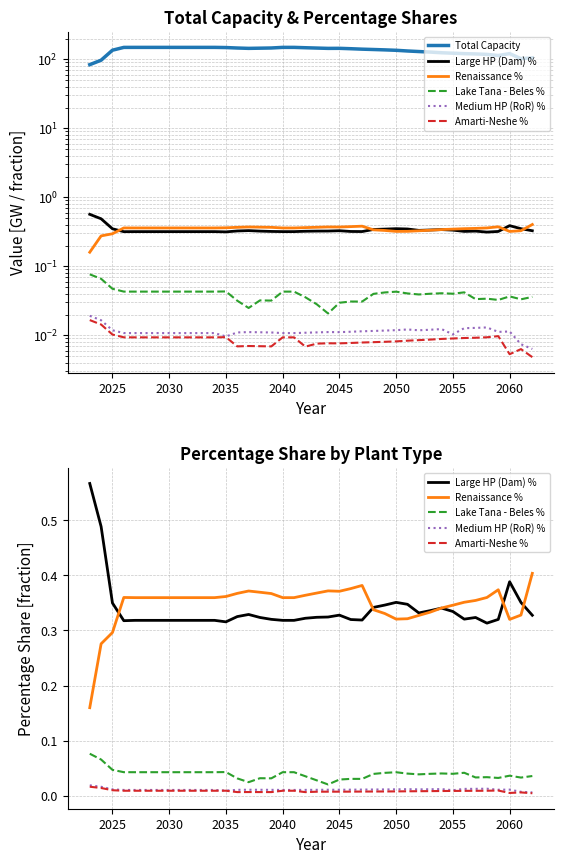

Reading left to right, transcribe all the data shown in this chart.

Total Capacity: 83.6	97.0	135.4	148.7	148.8	148.8	148.8	148.8	148.8	148.8	148.8	148.8	148.0	145.7	144.0	144.9	145.8	148.8	148.8	147.1	145.5	143.9	144.2	142.3	140.2	138.6	136.9	135.0	131.9	129.5	127.2	124.4	122.6	120.7	119.6	117.8	113.4	120.9	102.1	105.0
Large HP (Dam) %: 0.6	0.5	0.3	0.3	0.3	0.3	0.3	0.3	0.3	0.3	0.3	0.3	0.3	0.3	0.3	0.3	0.3	0.3	0.3	0.3	0.3	0.3	0.3	0.3	0.3	0.3	0.3	0.4	0.3	0.3	0.3	0.3	0.3	0.3	0.3	0.3	0.3	0.4	0.4	0.3
Renaissance %: 0.2	0.3	0.3	0.4	0.4	0.4	0.4	0.4	0.4	0.4	0.4	0.4	0.4	0.4	0.4	0.4	0.4	0.4	0.4	0.4	0.4	0.4	0.4	0.4	0.4	0.3	0.3	0.3	0.3	0.3	0.3	0.3	0.3	0.4	0.4	0.4	0.4	0.3	0.3	0.4
Lake Tana - Beles %: 0.1	0.1	0.0	0.0	0.0	0.0	0.0	0.0	0.0	0.0	0.0	0.0	0.0	0.0	0.0	0.0	0.0	0.0	0.0	0.0	0.0	0.0	0.0	0.0	0.0	0.0	0.0	0.0	0.0	0.0	0.0	0.0	0.0	0.0	0.0	0.0	0.0	0.0	0.0	0.0
Medium HP (RoR) %: 0.0	0.0	0.0	0.0	0.0	0.0	0.0	0.0	0.0	0.0	0.0	0.0	0.0	0.0	0.0	0.0	0.0	0.0	0.0	0.0	0.0	0.0	0.0	0.0	0.0	0.0	0.0	0.0	0.0	0.0	0.0	0.0	0.0	0.0	0.0	0.0	0.0	0.0	0.0	0.0
Amarti-Neshe %: 0.0	0.0	0.0	0.0	0.0	0.0	0.0	0.0	0.0	0.0	0.0	0.0	0.0	0.0	0.0	0.0	0.0	0.0	0.0	0.0	0.0	0.0	0.0	0.0	0.0	0.0	0.0	0.0	0.0	0.0	0.0	0.0	0.0	0.0	0.0	0.0	0.0	0.0	0.0	0.0